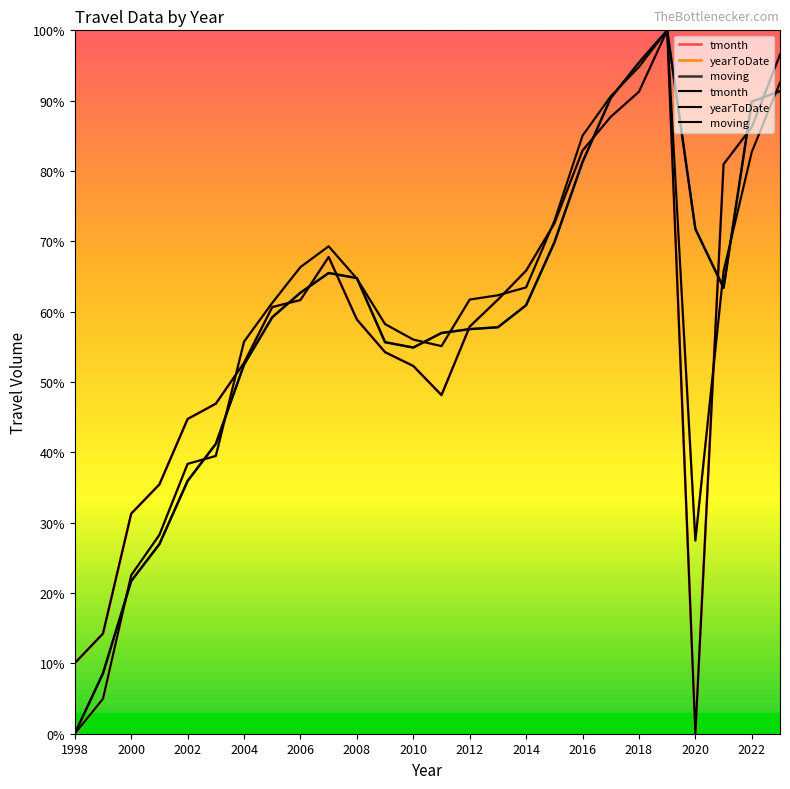

Between which two adjacent categories do moving and yearToDate first intersect?

2000 and 2002